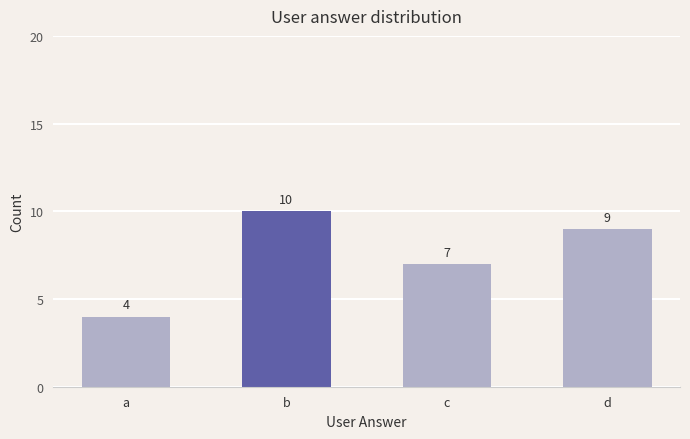

Reading left to right, what are all the values shown in this chart?

4	10	7	9